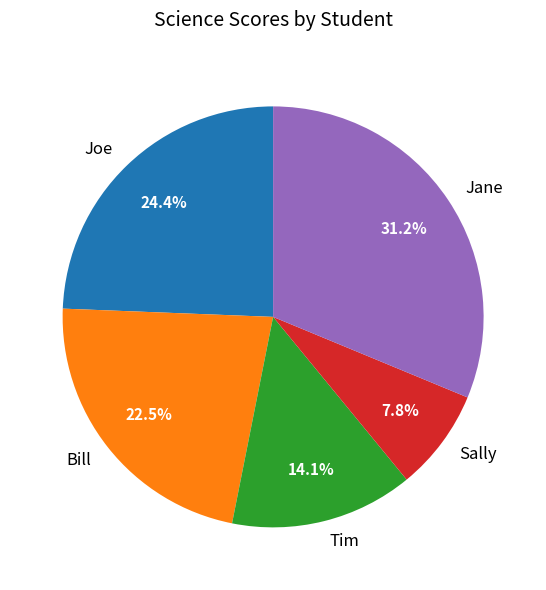

Is Jane the majority of the pie?

No